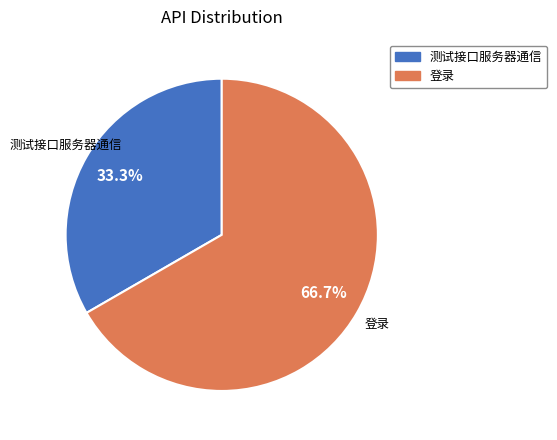

To the nearest percent, what is the difference between the 测试接口服务器通信 and 登录 slice percentages?

33%